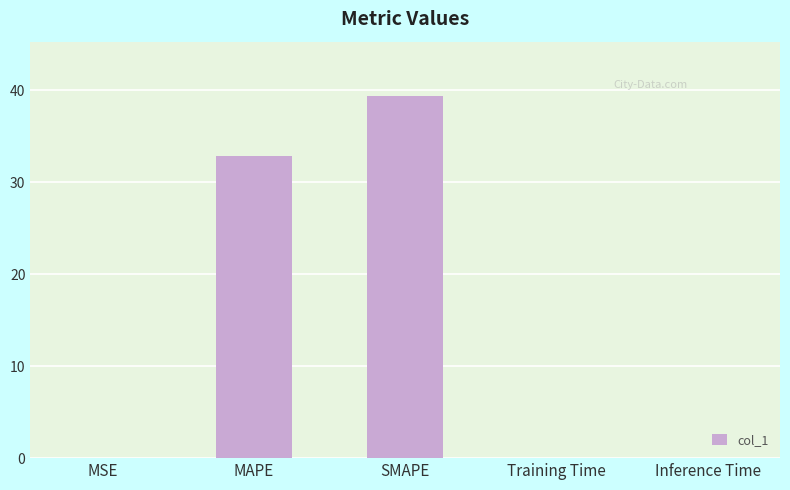

How many series are shown in this chart?

1